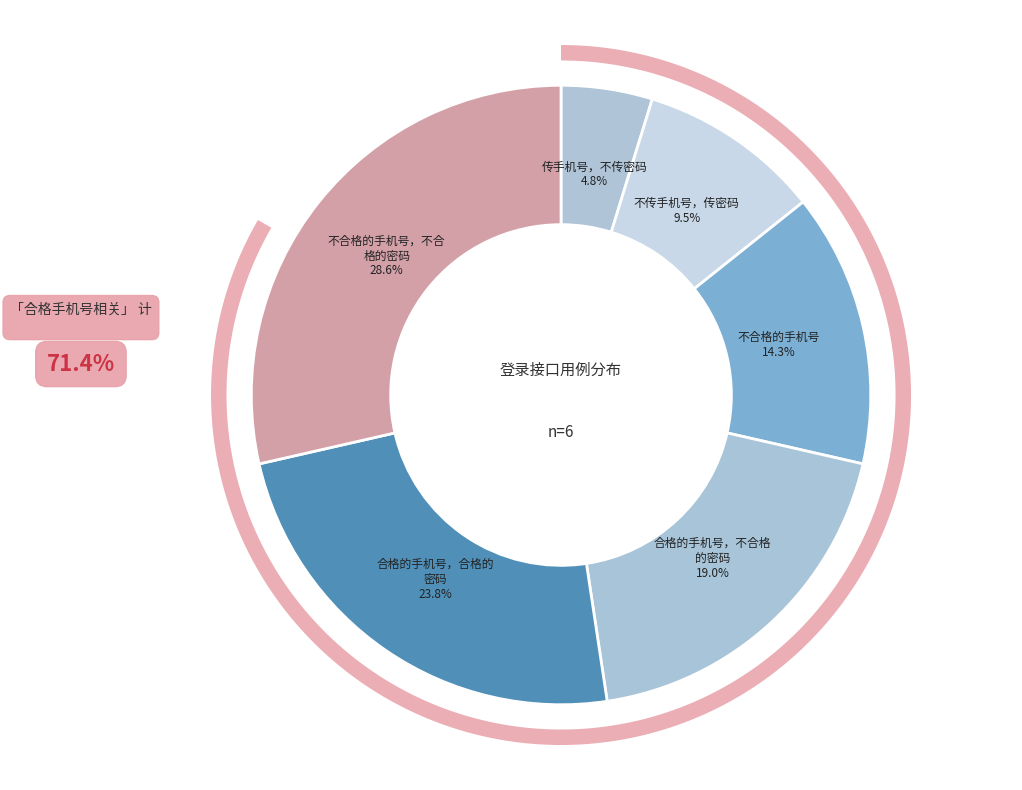

Is the sum of 合格的手机号，不合格的密码 and 不合格的手机号，不合格的密码 greater than half?

No